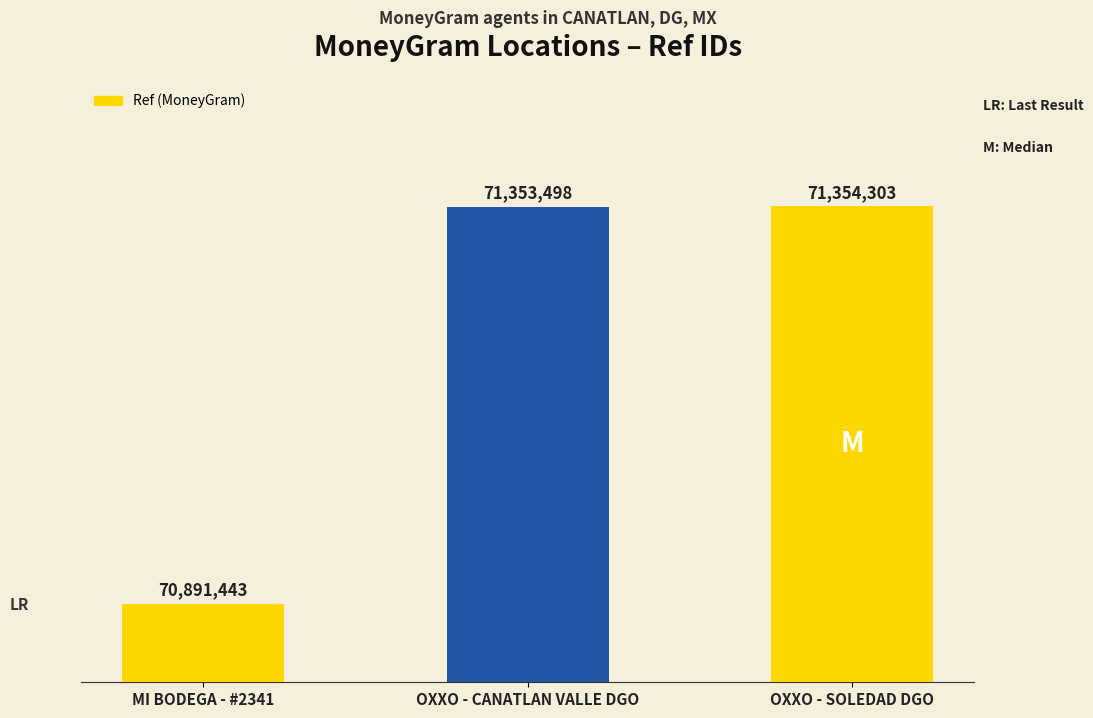

Rank the categories by value from lowest to highest.

MI BODEGA - #2341, OXXO - CANATLAN VALLE DGO, OXXO - SOLEDAD DGO